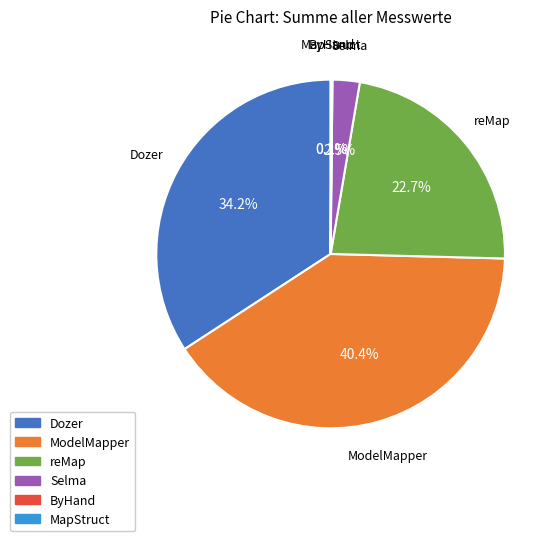

Is reMap the majority of the pie?

No